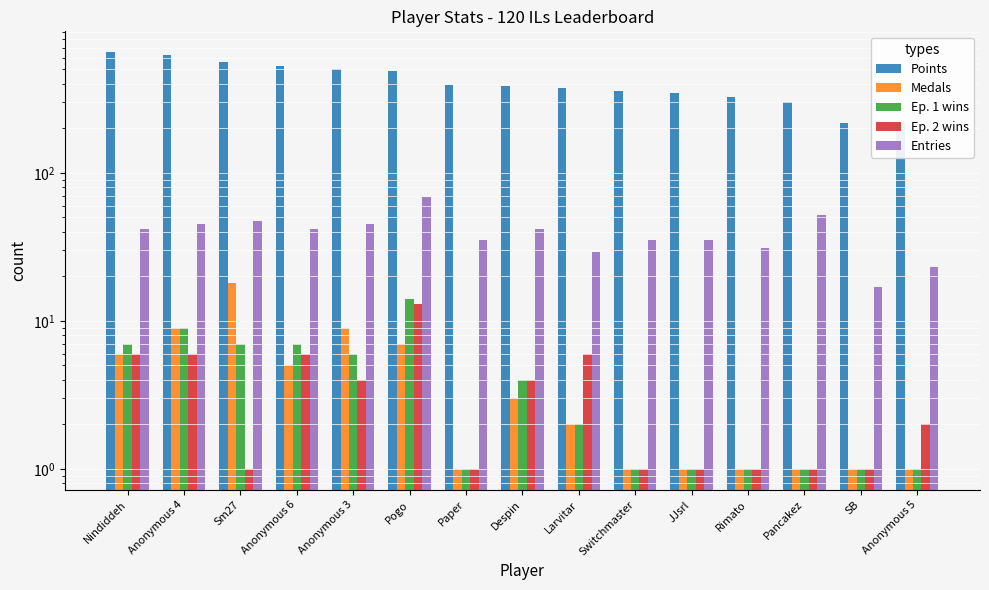

How many data points in Medals are less than 2?

7